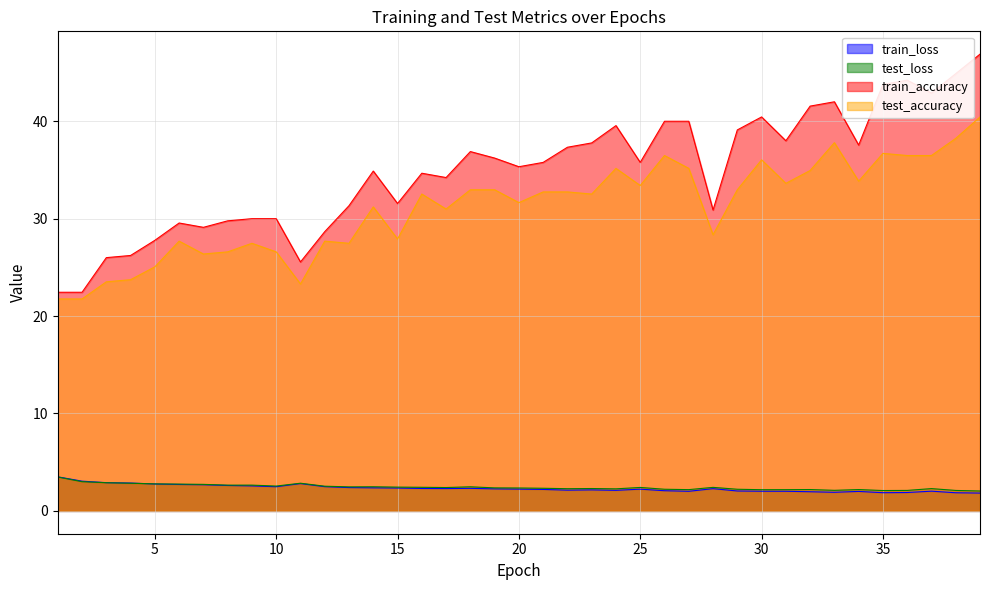

Which series has the largest total across all categories?

train_accuracy